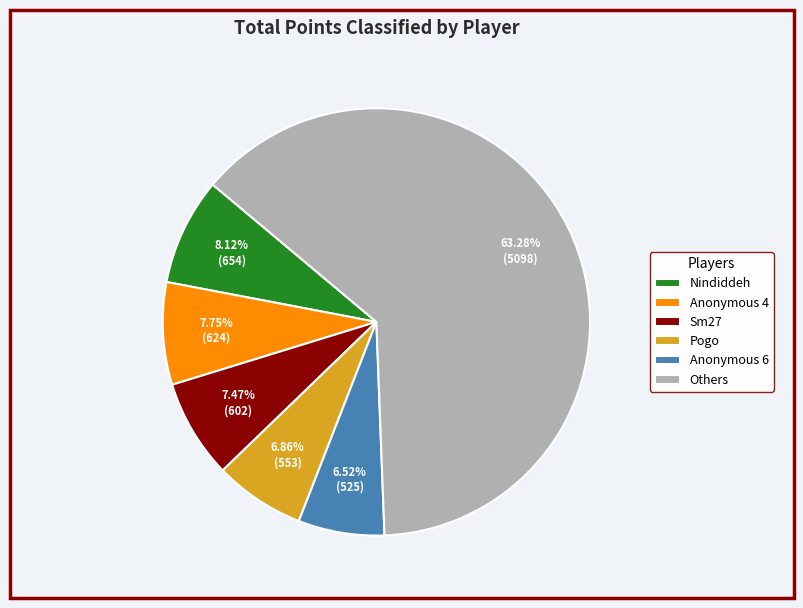

Do Anonymous 6 and Nindiddeh together represent more than half of the pie?

No